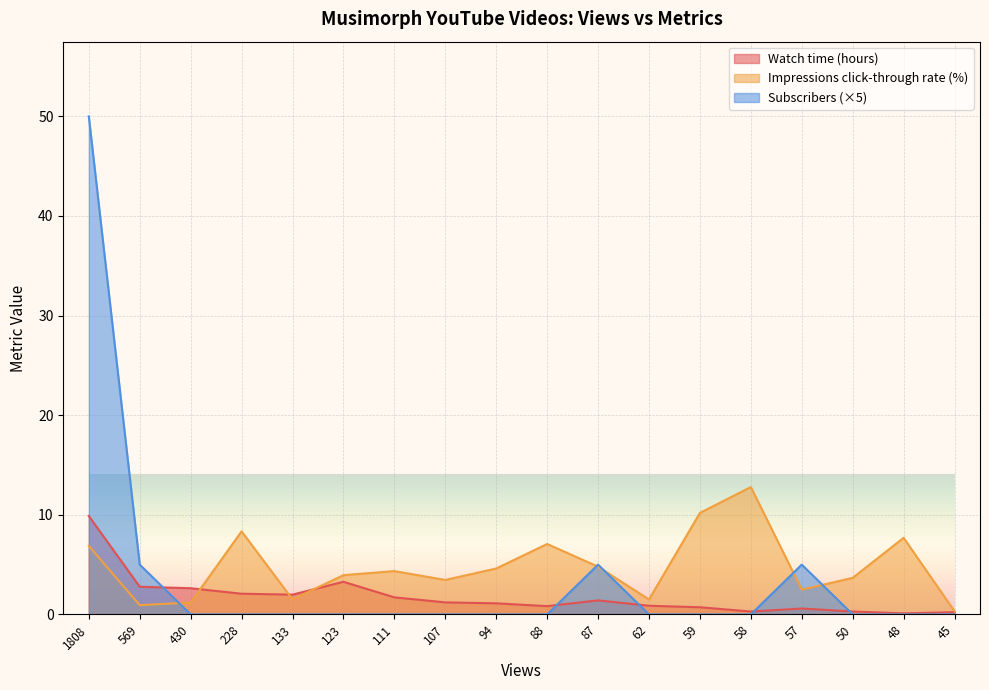

What is the approximate value of Impressions click-through rate (%) at 87?

4.8